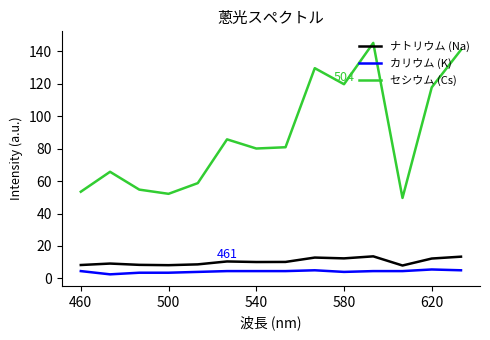

True or false: カリウム (K) and セシウム (Cs) cross at least once.

False